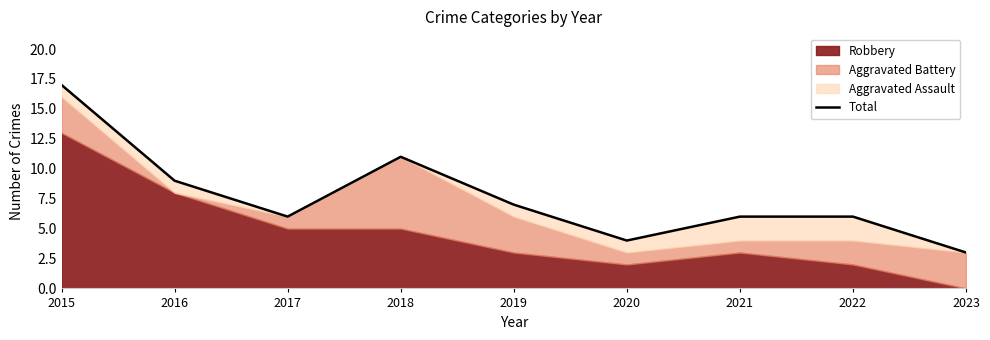

Does the chart display data point markers on the line(s)?

No